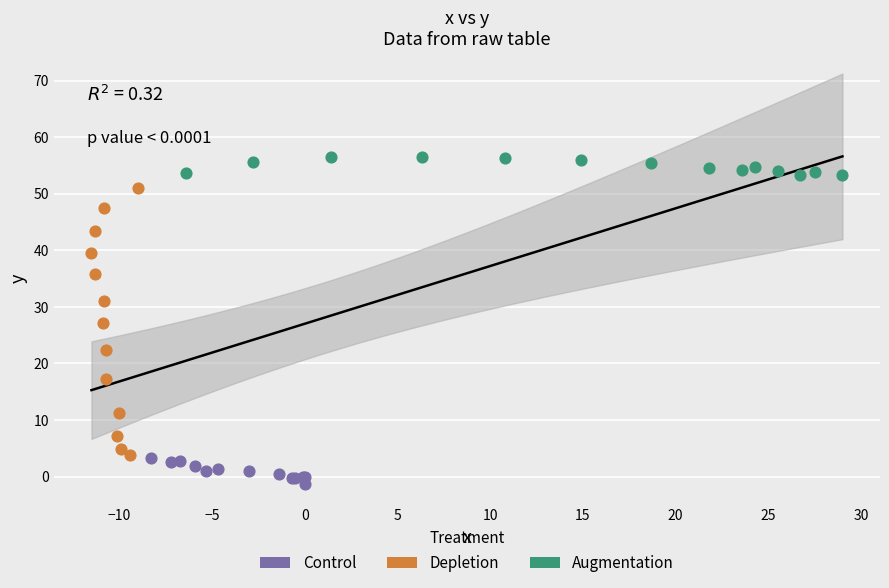

Which series contains the highest Y value?

Augmentation